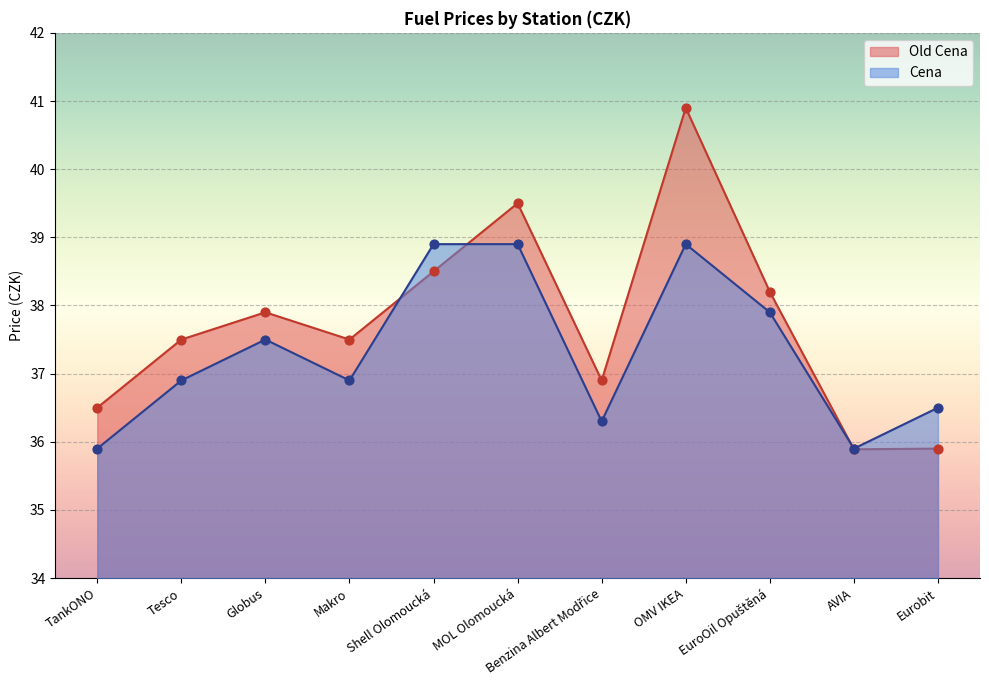

Which series contains the highest Y value?

Old Cena